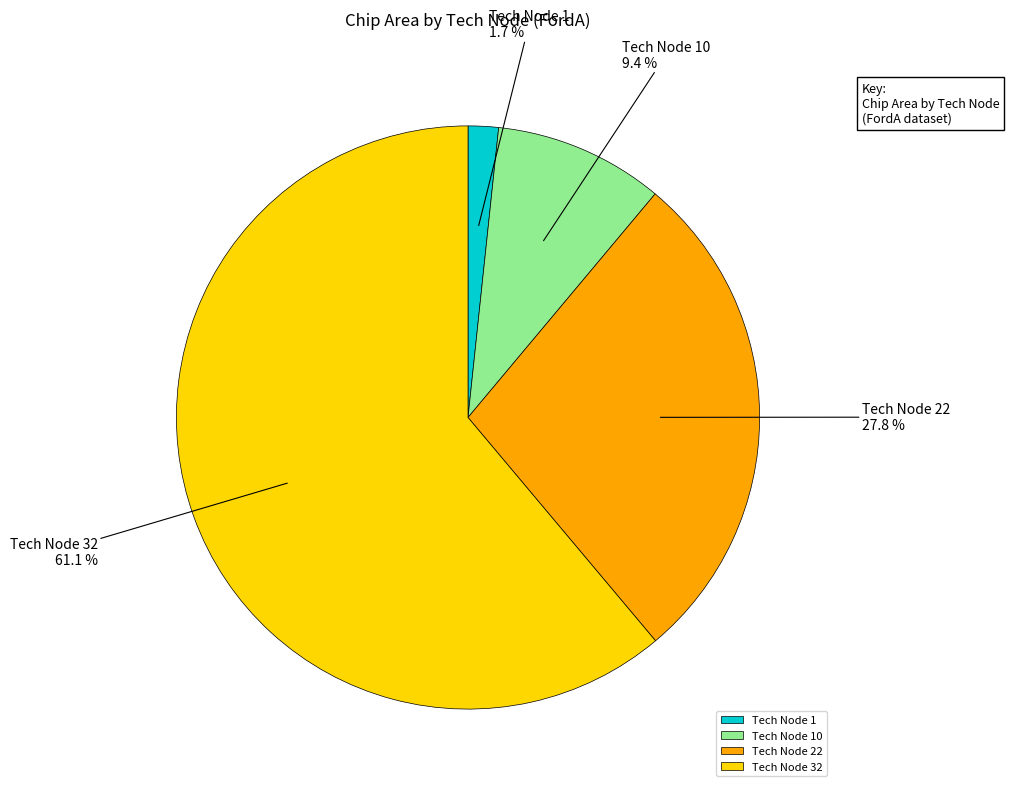

Combined, do Tech Node 32 and Tech Node 1 account for over 50%?

Yes